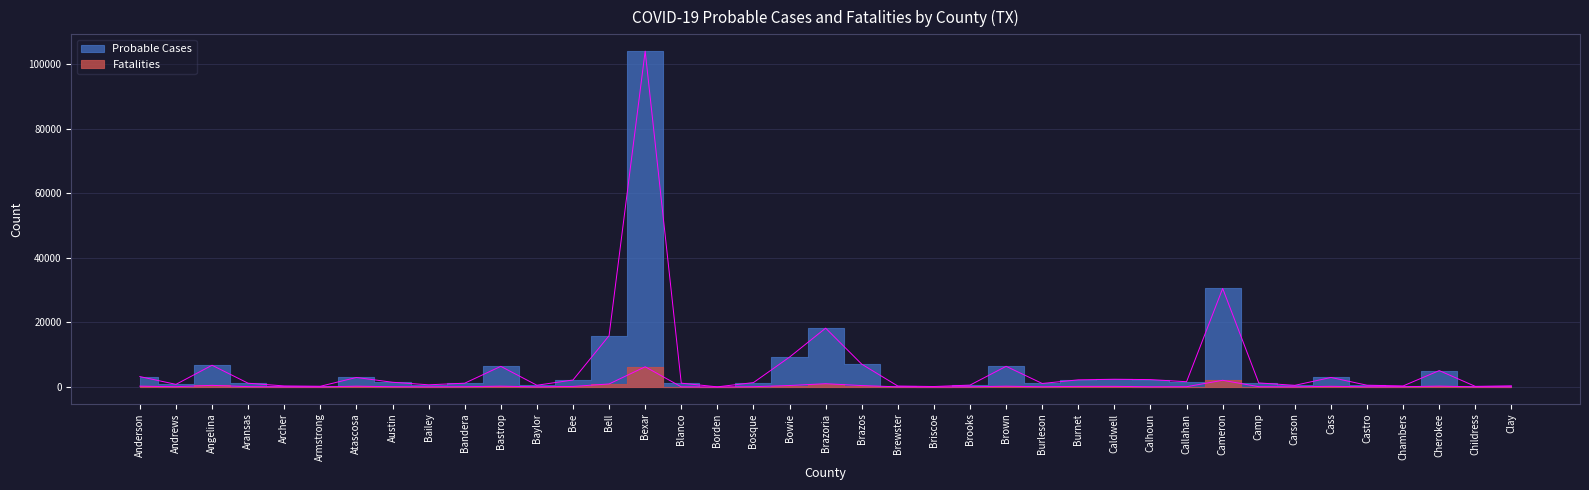

At which label does Fatalities reach its peak?

Bexar